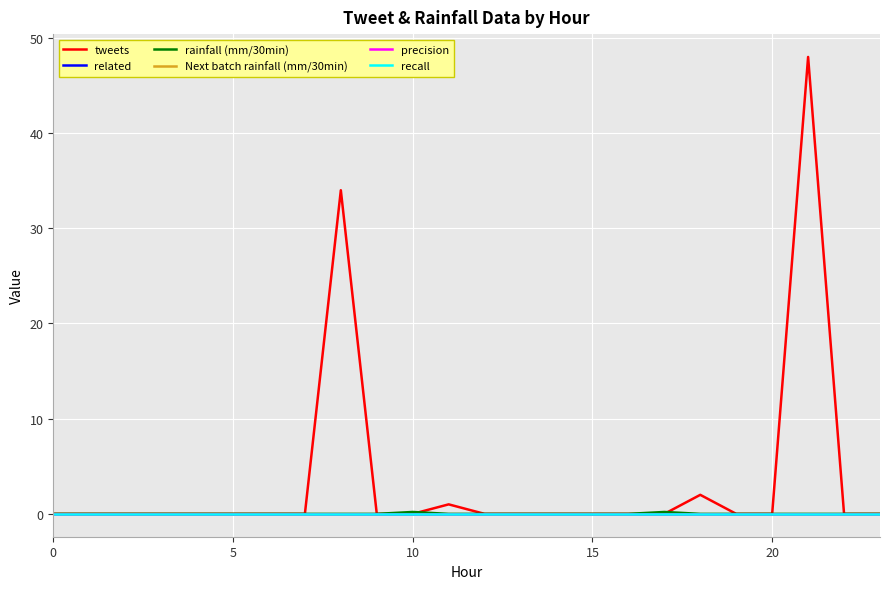

True or false: Next batch rainfall (mm/30min) and recall intersect in this chart.

False